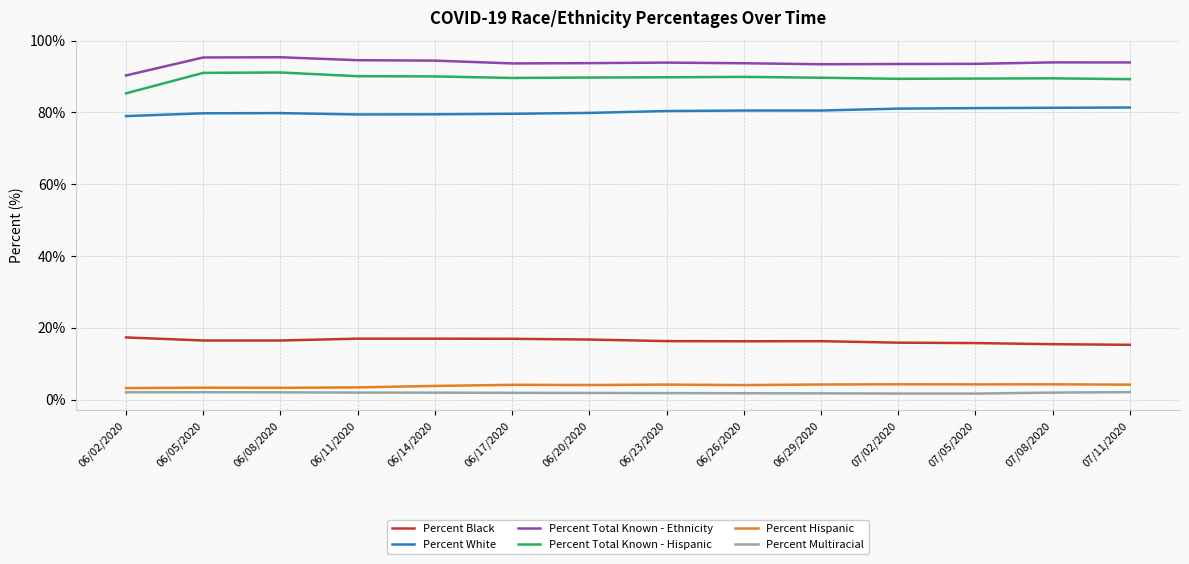

True or false: Percent Total Known - Ethnicity has a value of 28.4 at 07/05/2020.

False